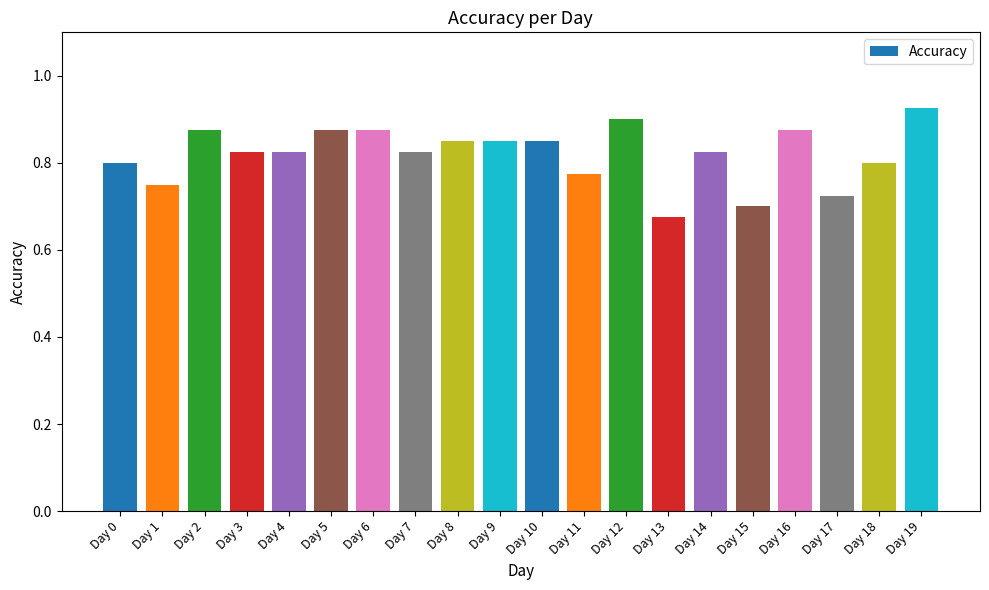

At which category does the chart reach its peak across all series?

Day 19